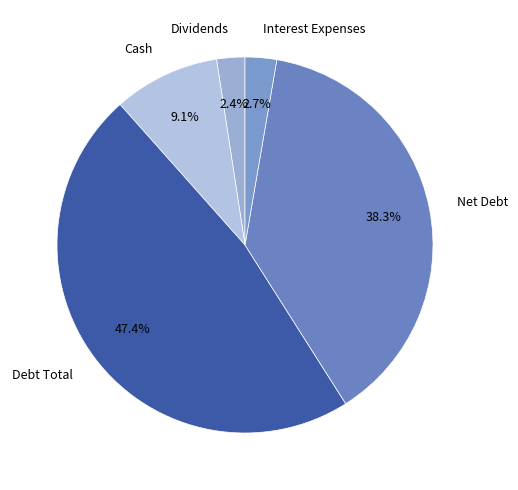

Is Debt Total the majority of the pie?

No